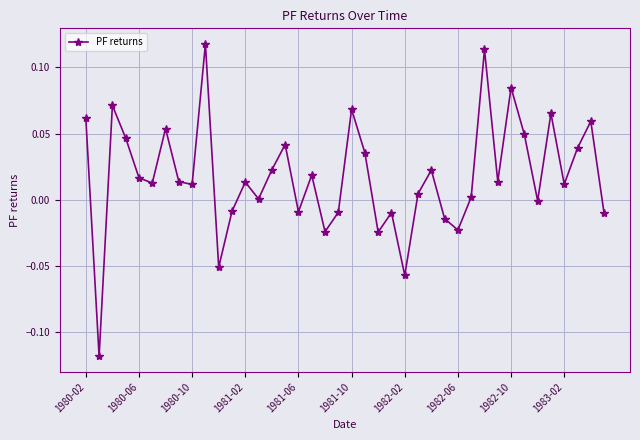

What is the sum of all values?

0.7